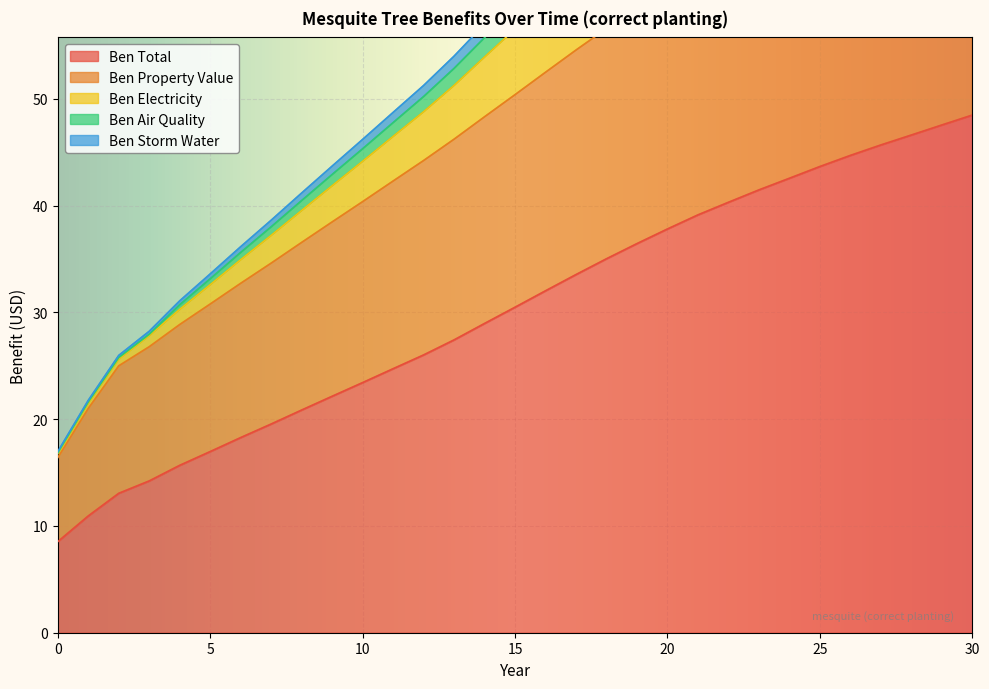

At which label does ben_property_value first exceed 50?

15